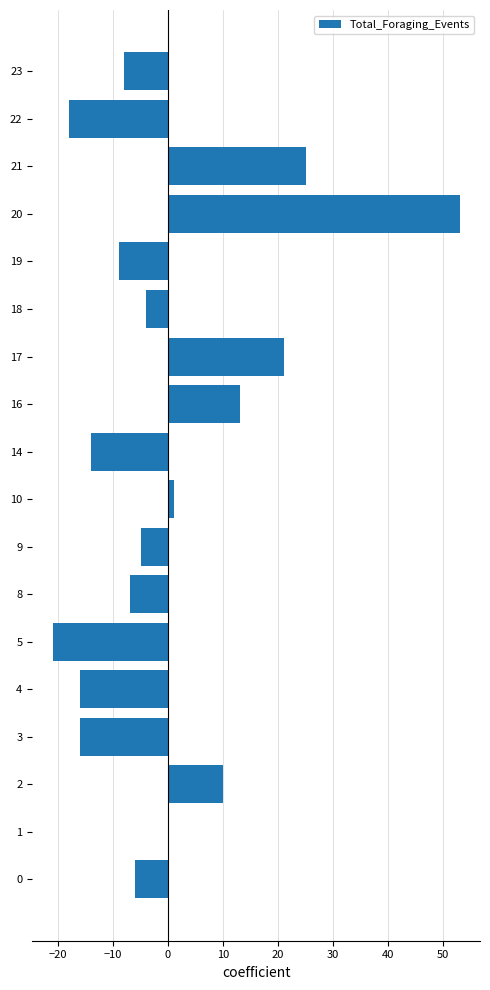

What is the maximum value shown in the chart?

53.1